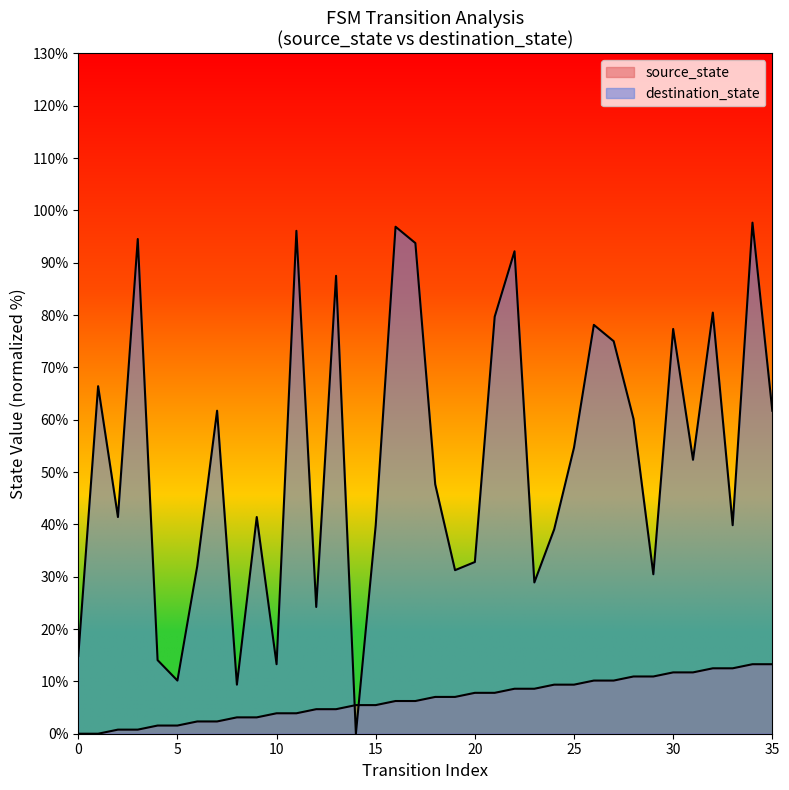

What value does the source_state series have at 2?

0.8